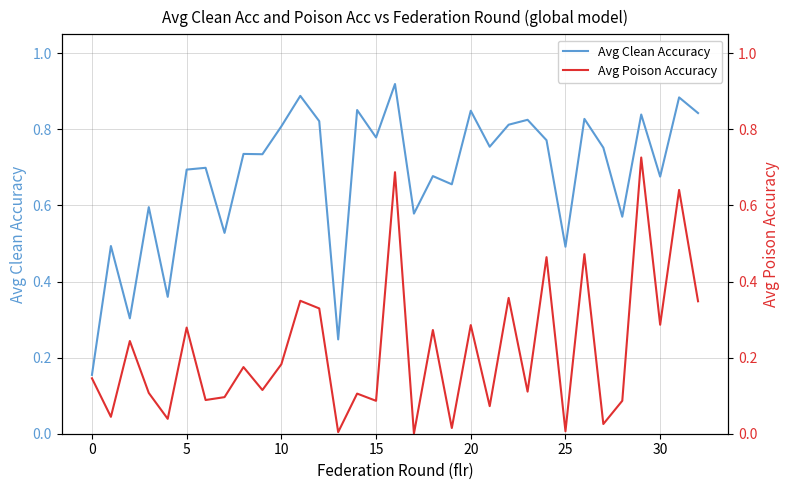

In Avg Poison Accuracy, how many points are higher than both neighbors (excluding endpoints)?

13